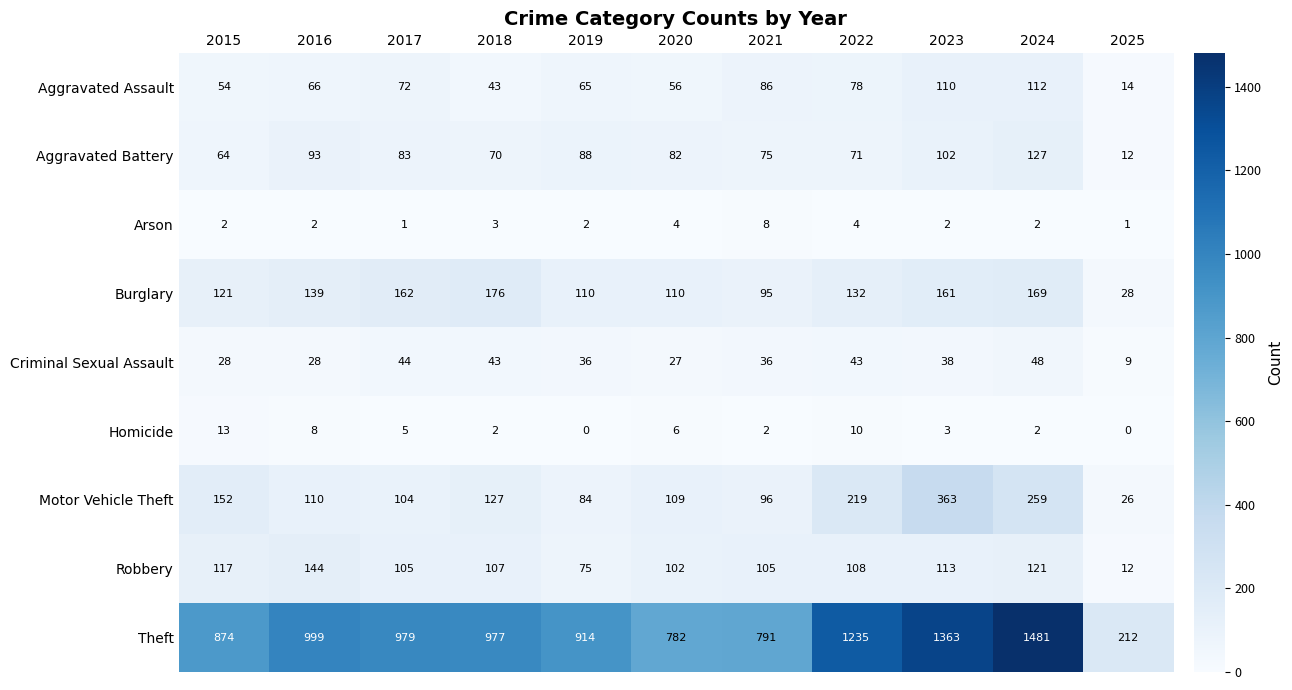

At 2023, list the series in order from smallest to largest.

Arson, Homicide, Criminal Sexual Assault, Aggravated Battery, Aggravated Assault, Robbery, Burglary, Motor Vehicle Theft, Theft